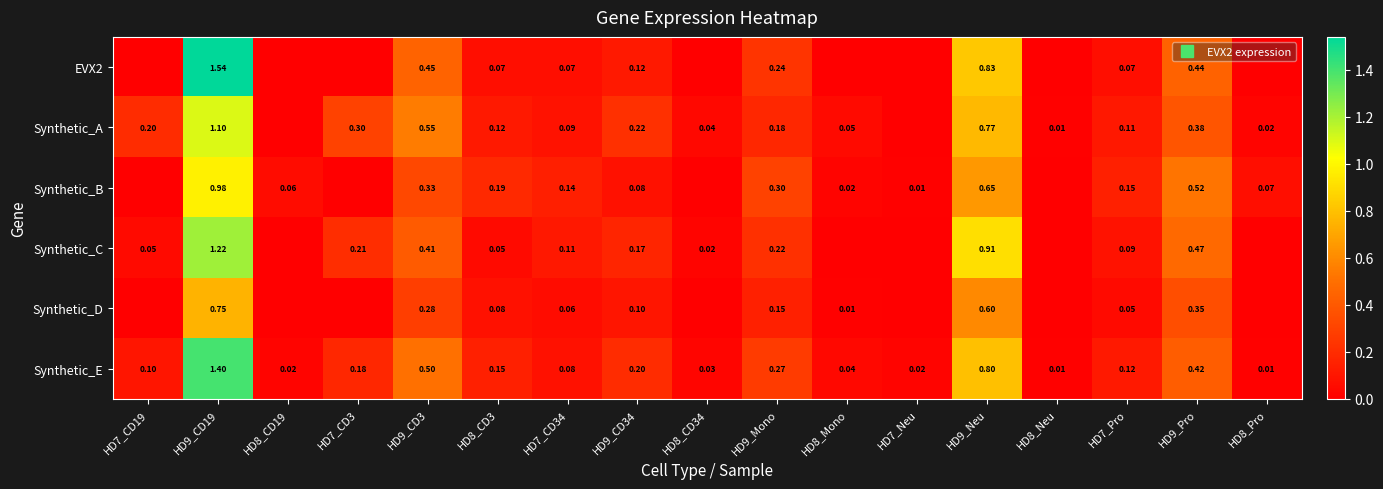

How many distinct data groups are displayed?

6